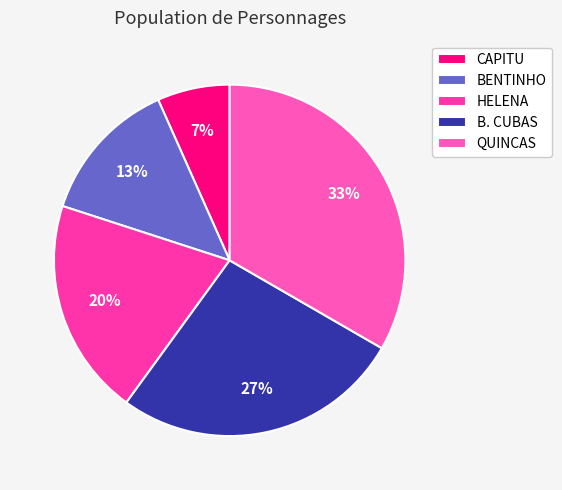

To the nearest percent, what percentage of the pie is HELENA?

20%